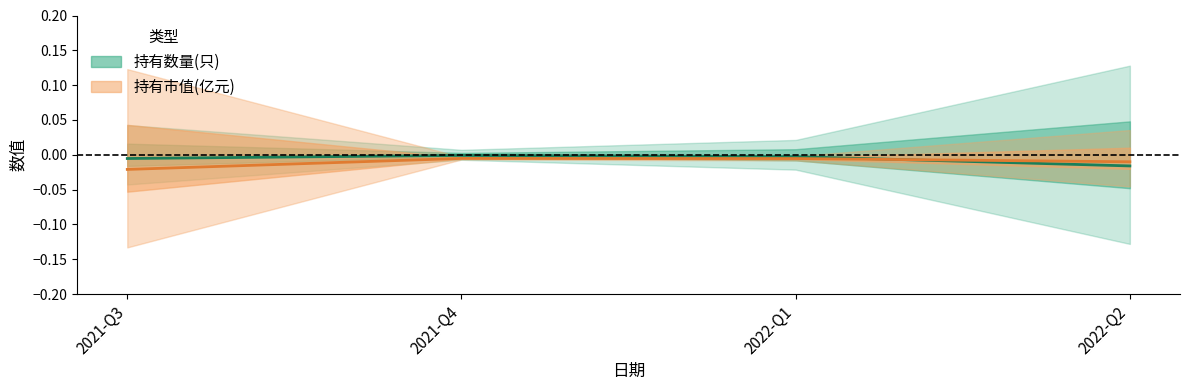

What position from the right is 2021-Q4?

3